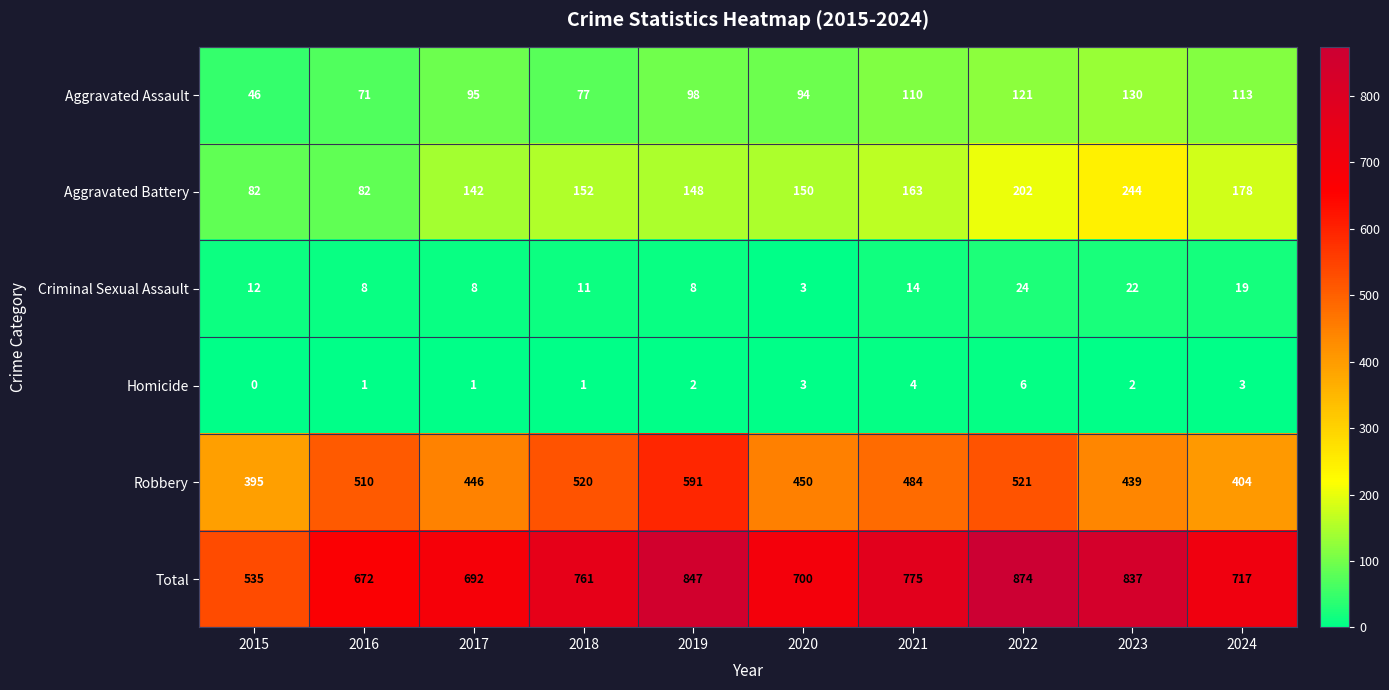

What is the average value of the Robbery series?

476